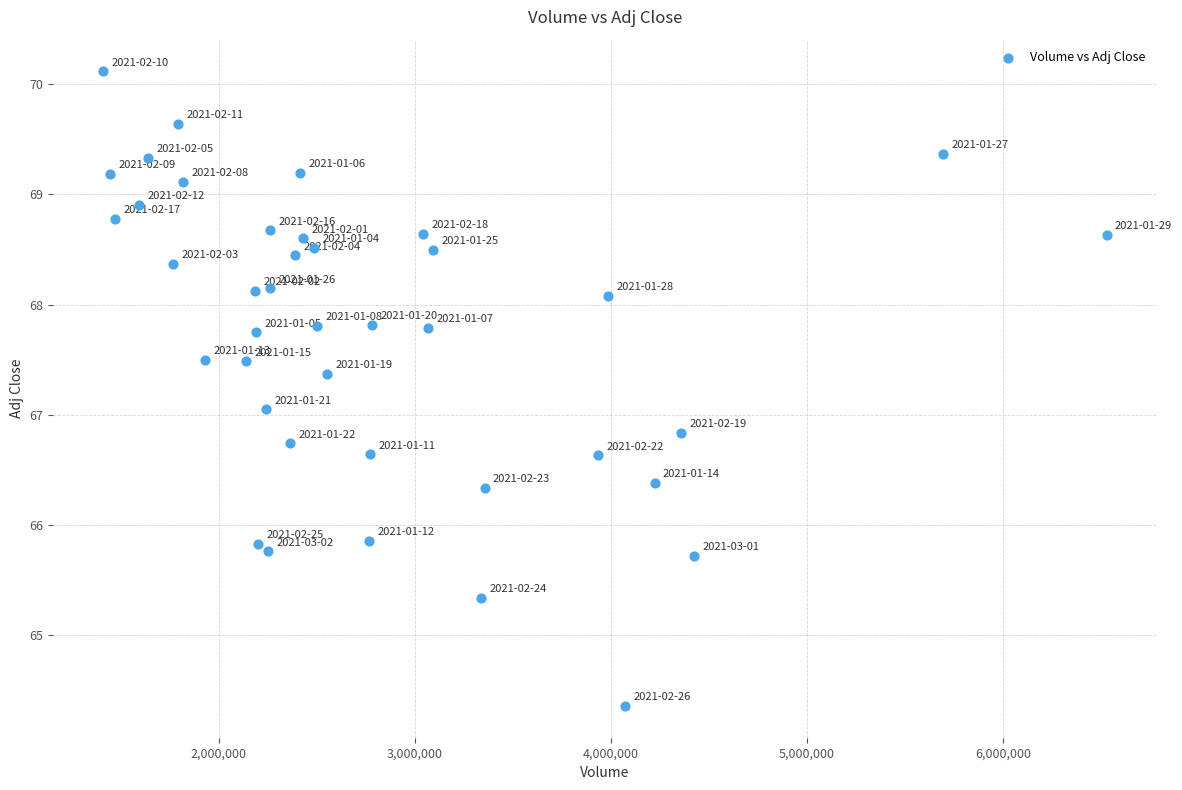

What is the range of Y values (max minus min)?

5.8